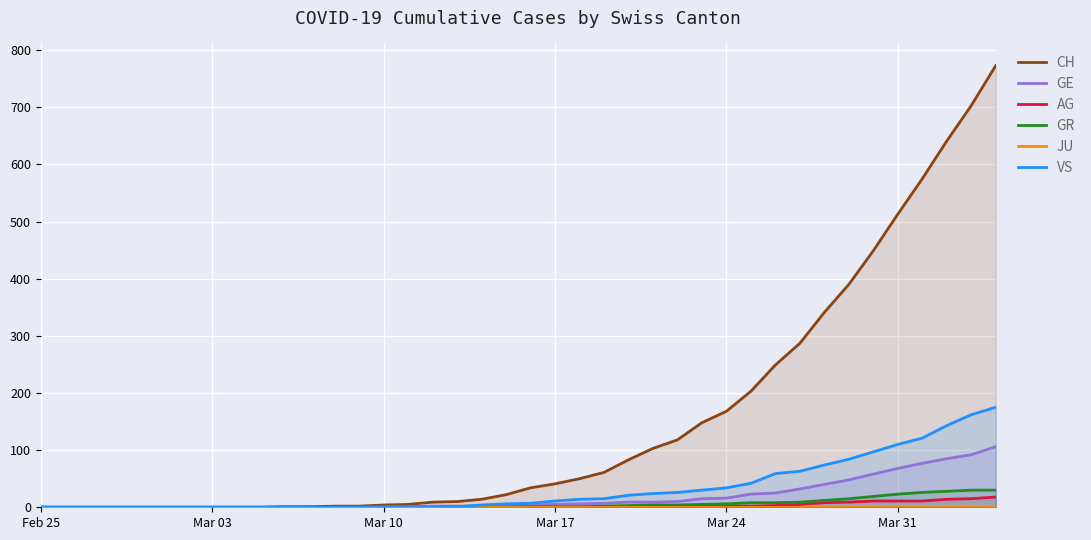

True or false: GE and AG intersect in this chart.

False